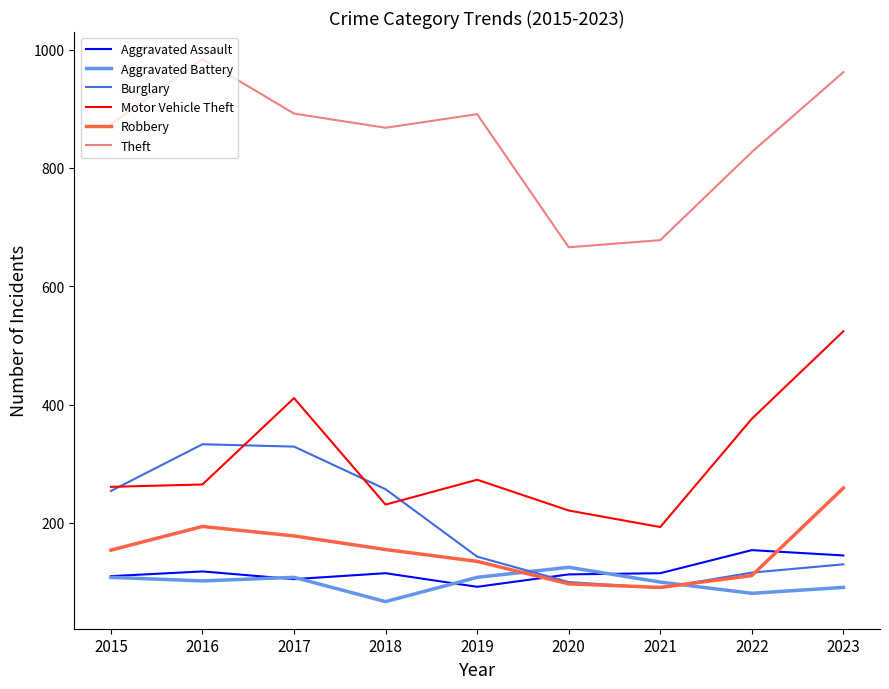

At how many categories does at least one series exceed 467?

9